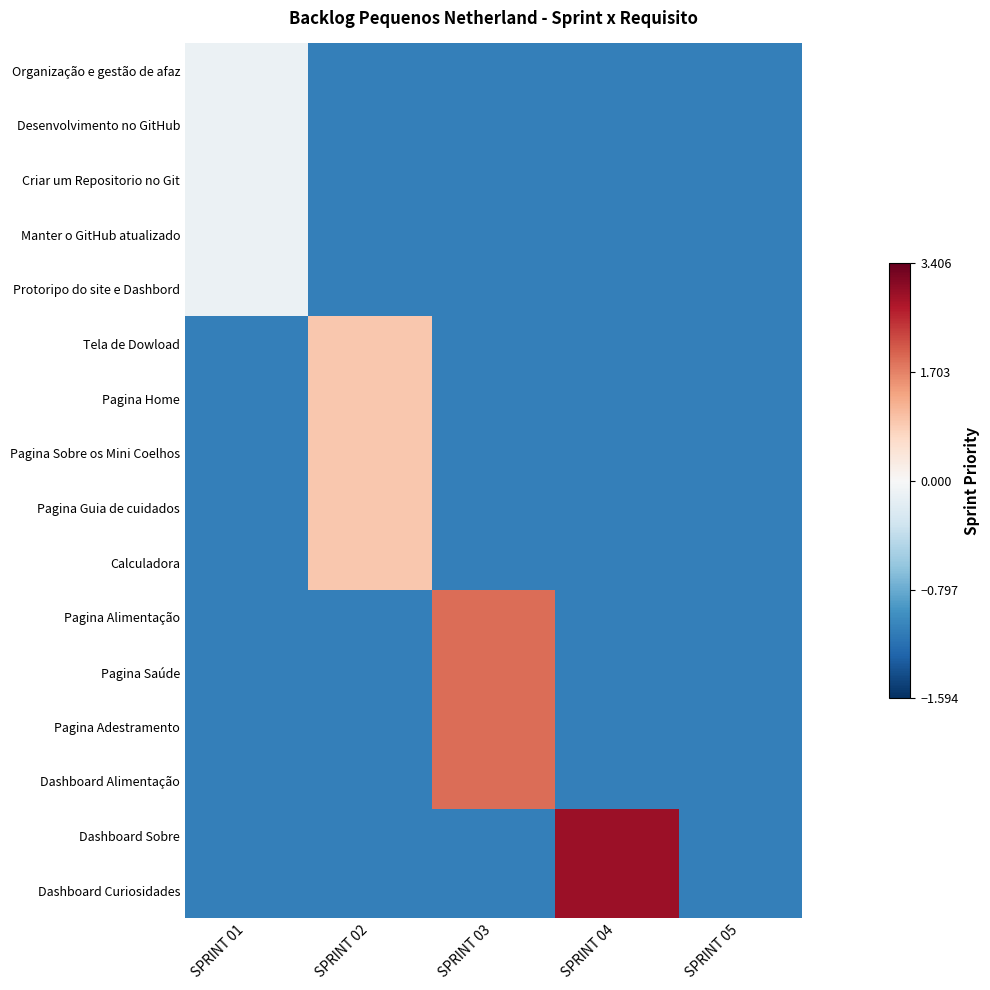

Between SPRINT 03 and SPRINT 05, which is larger?

SPRINT 03